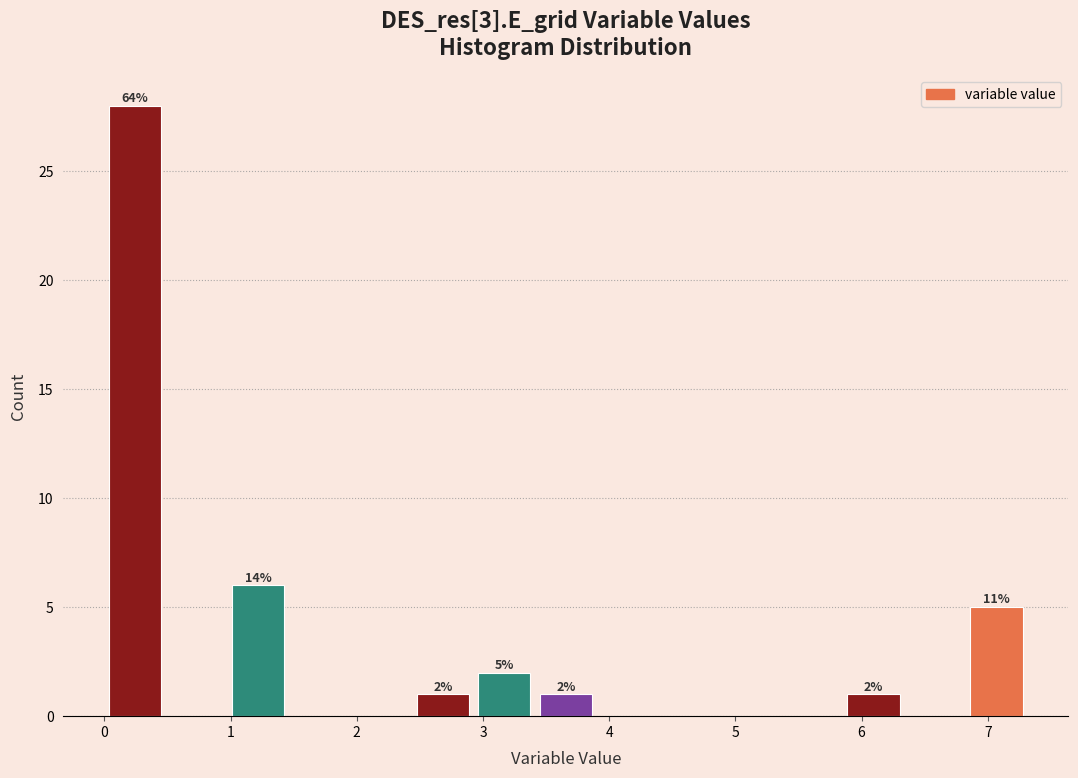

Which range on the x-axis has the tallest bar?

0.0 to 0.5